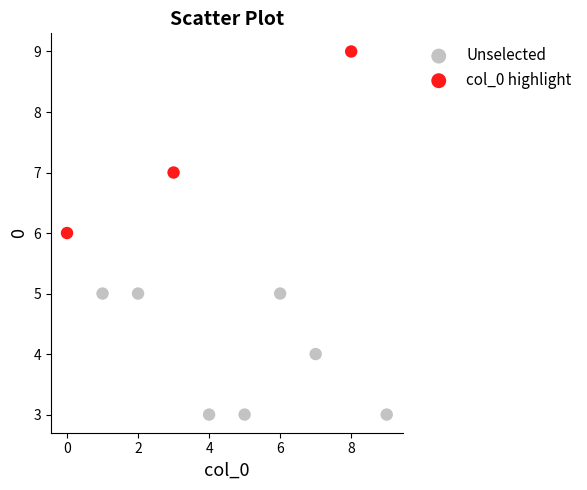

Which series contains the highest Y value?

col_0 highlight